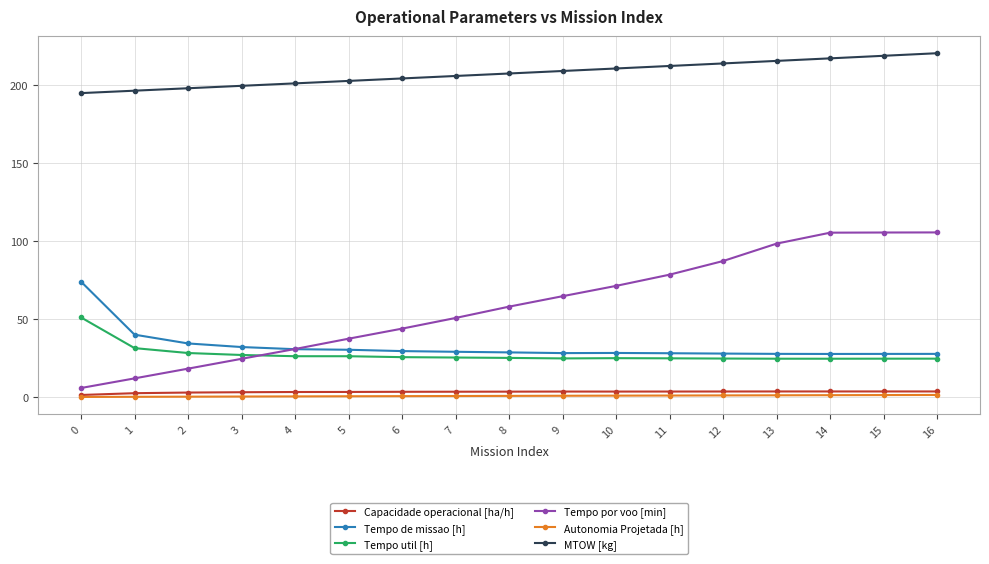

How many distinct data groups are displayed?

6